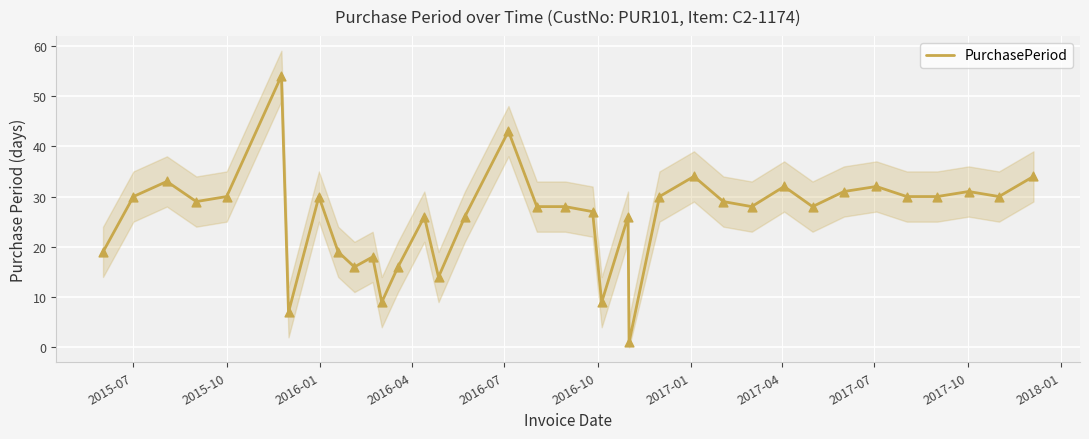

The PurchasePeriod series shows 14 at 2015-07. True or false?

False